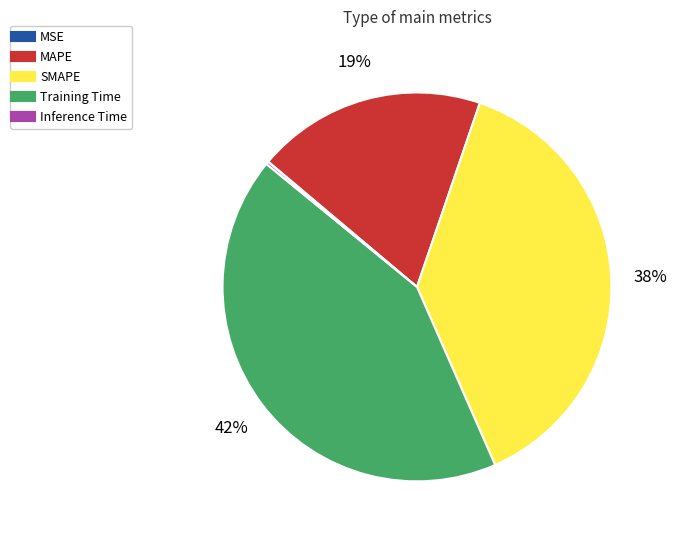

Is there any slice that represents more than half of the pie?

No